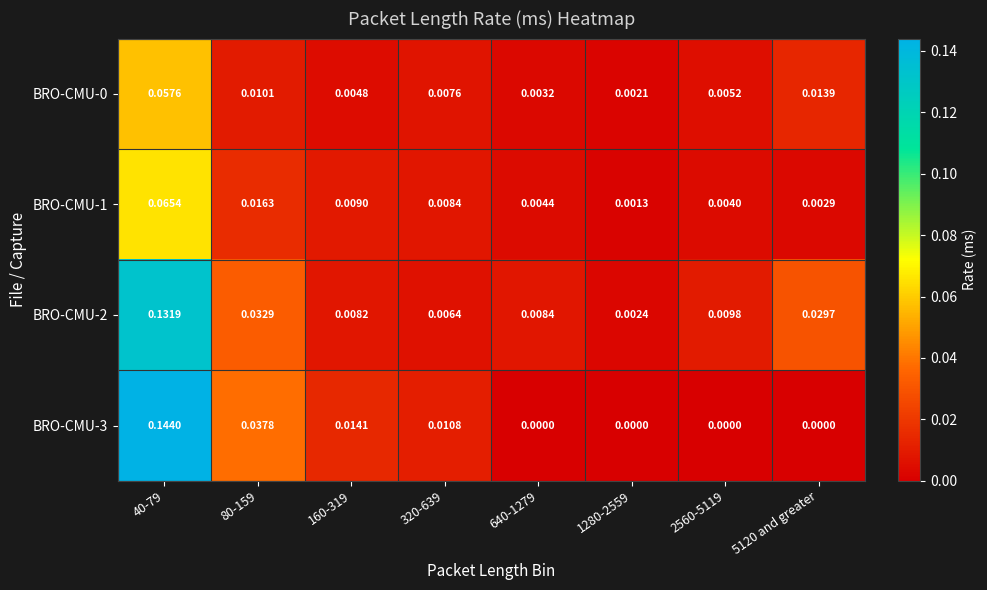

Is the value of BRO-CMU-2 at 40-79 greater than the value of BRO-CMU-3 at 2560-5119?

Yes